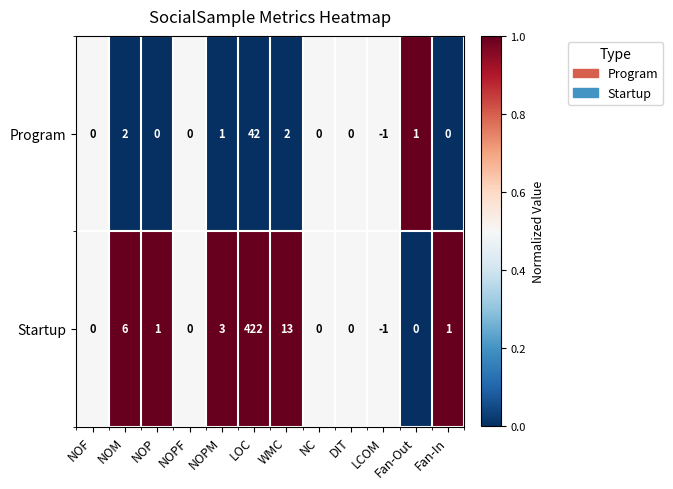

Rank the series at NOPM from highest to lowest value.

Startup, Program